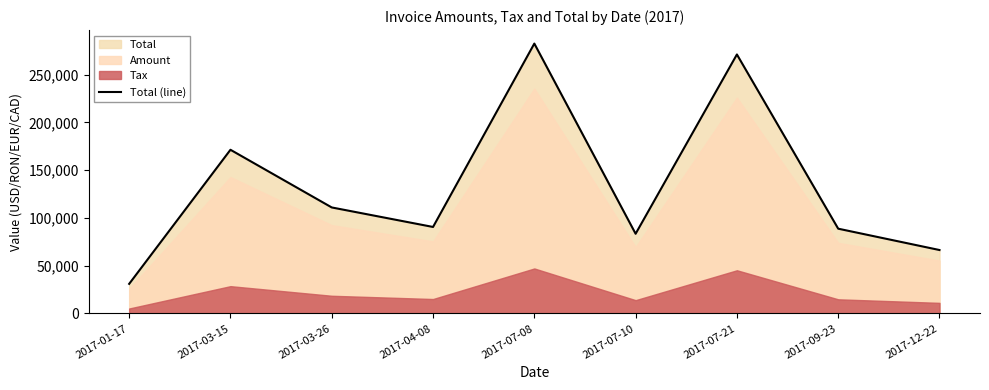

What is the change in value from 2017-01-17 to 2017-07-08?

+251577.6